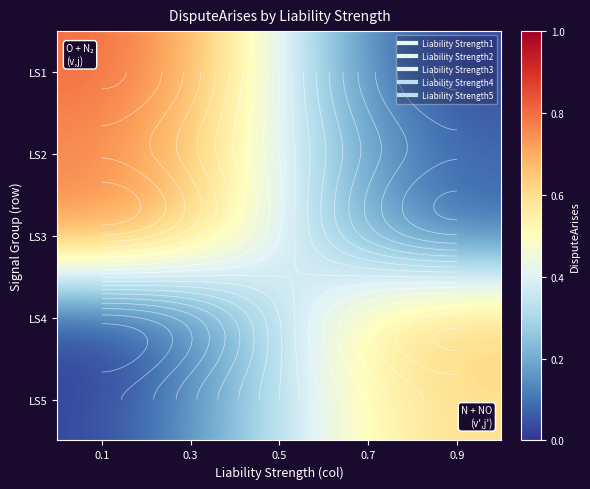

At which category is the sum across all series the highest?

0.1